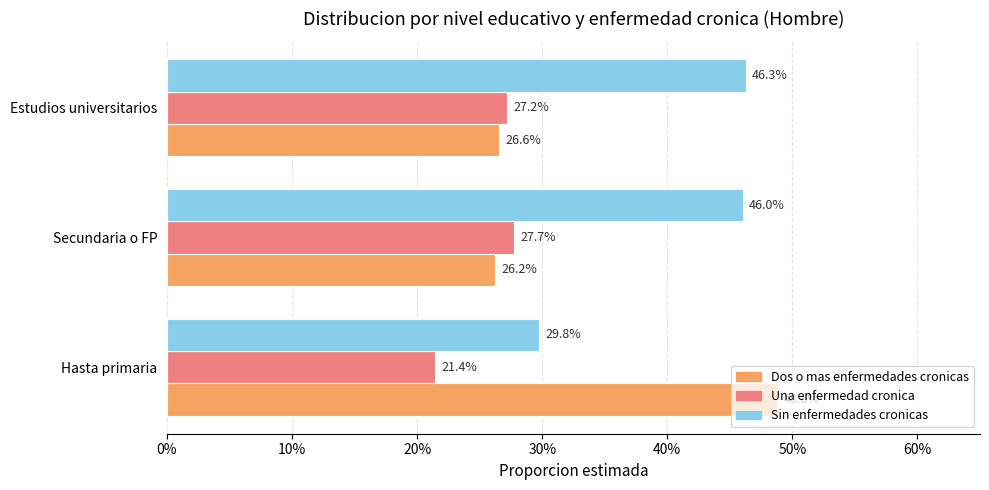

What are all the series names shown in the legend?

Dos o mas enfermedades cronicas, Una enfermedad cronica, Sin enfermedades cronicas